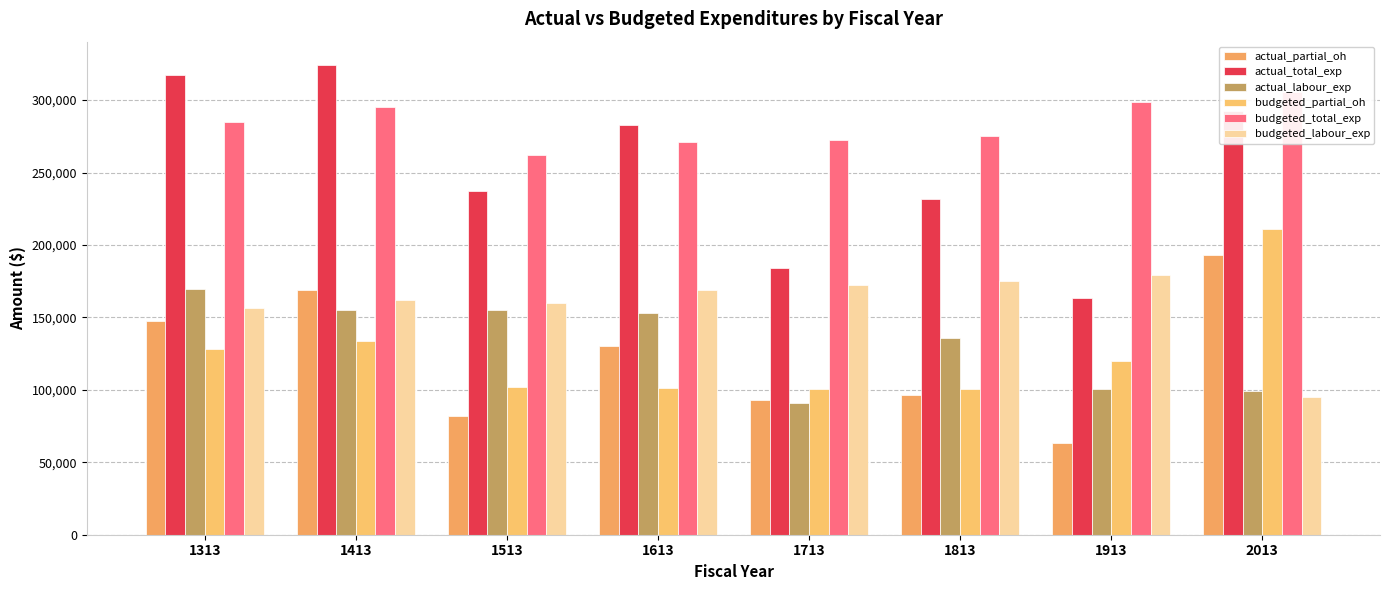

Between 1613 and 1813, which series saw the biggest shift?

actual_total_exp